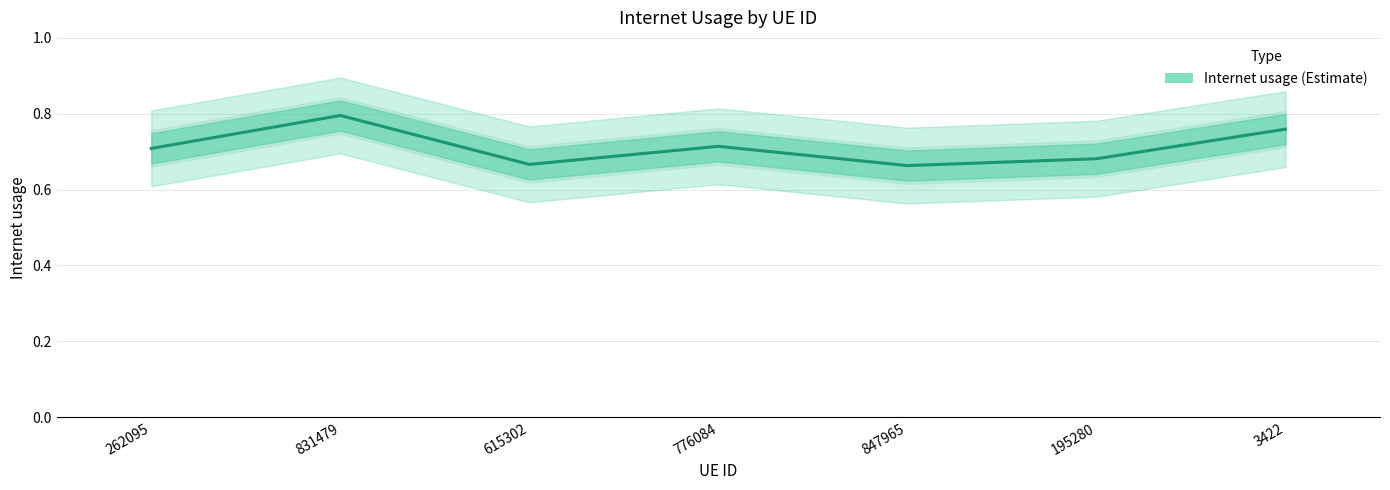

Count the values in the range 0 to 1.

7